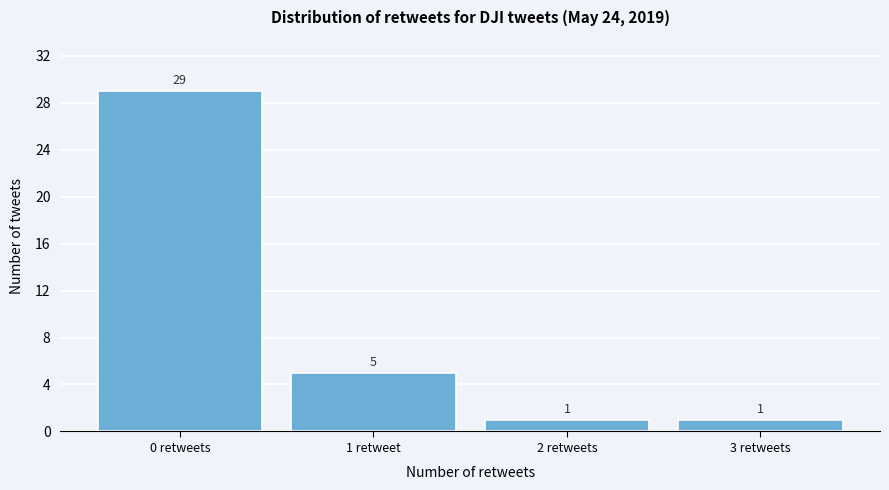

Reading right to left, list all the values displayed in this chart.

1	1	5	29